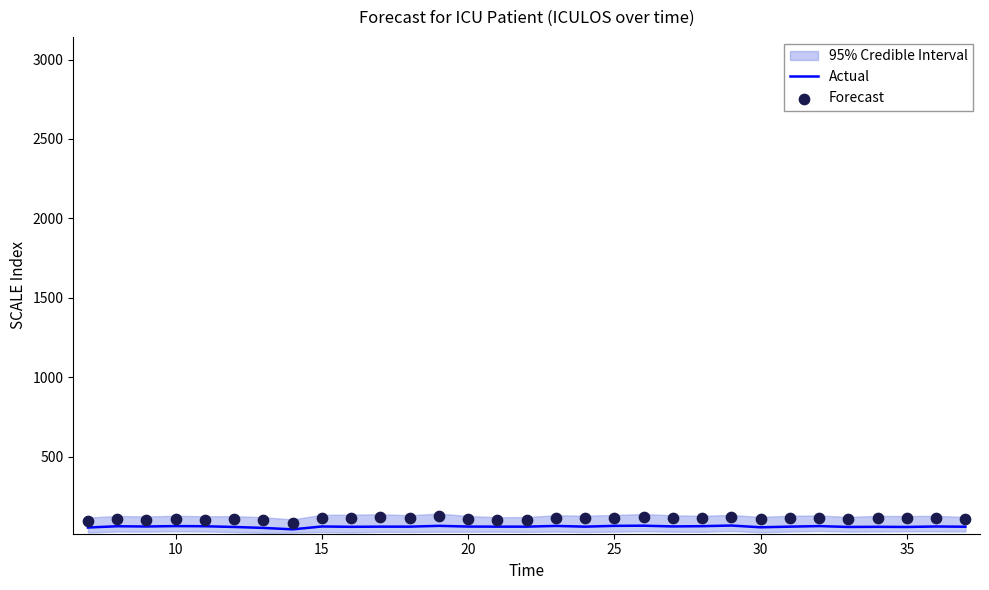

Which series reaches the maximum Y coordinate?

Forecast